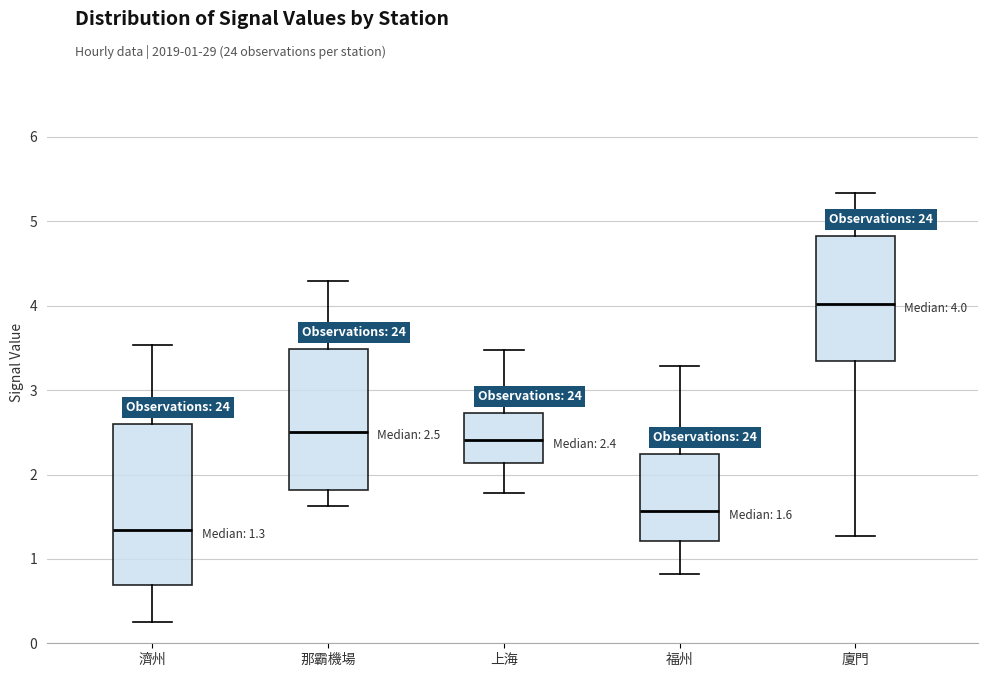

Which box is the tallest, from its lower edge to its upper edge?

濟州